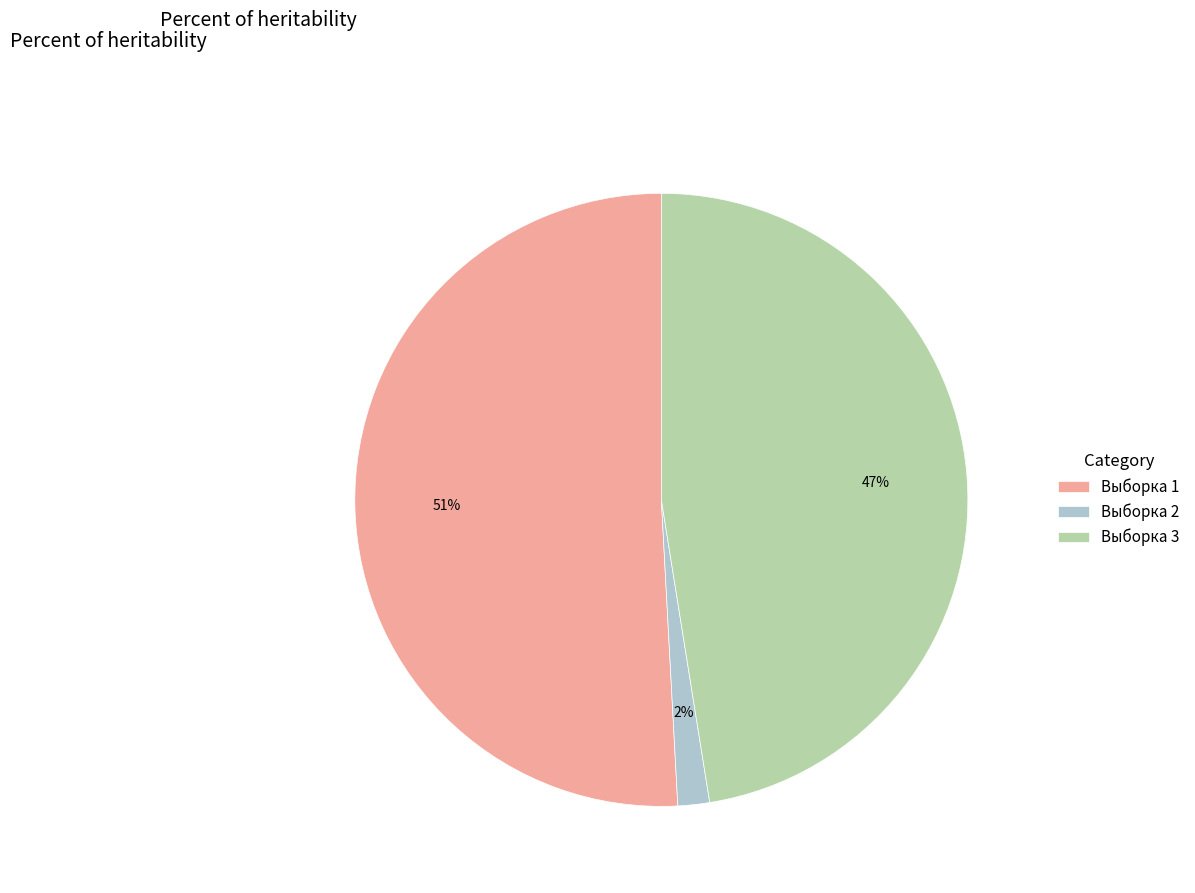

Count the number of slices in the pie.

3